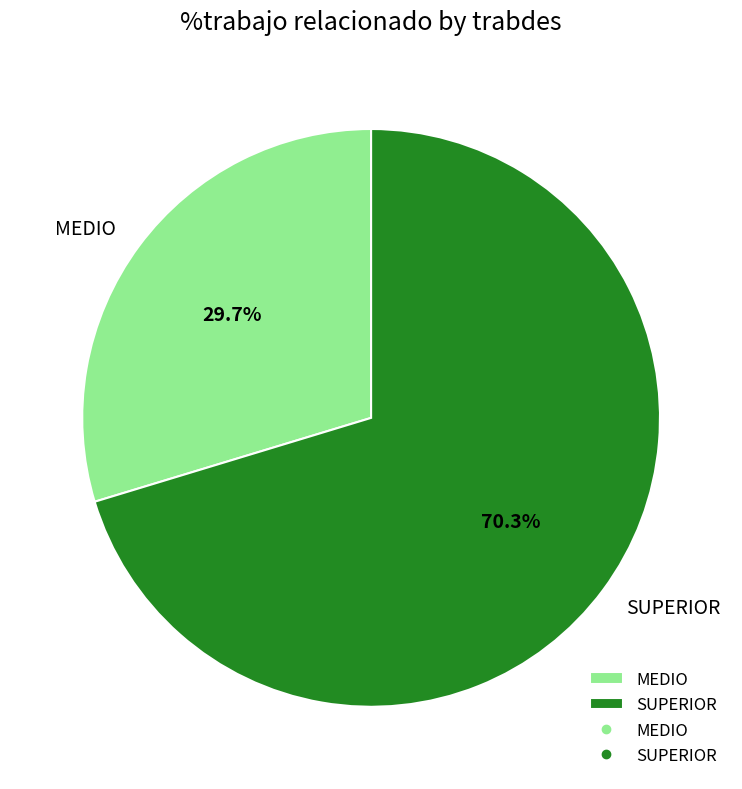

What is the largest slice in the pie chart?

SUPERIOR